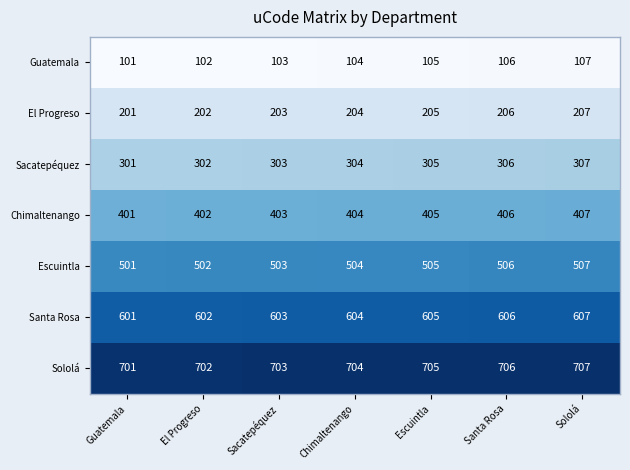

What is the difference between the highest and lowest values at Sacatepéquez?

600